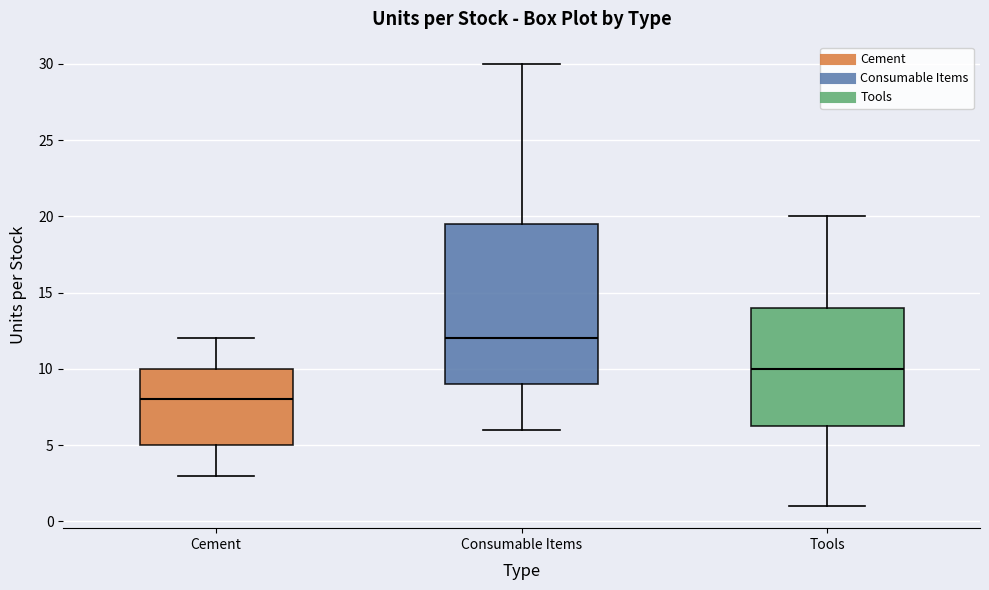

Reading left to right, read every box against the y-axis: the position of its median line, the range the box covers, and the ends of its whiskers. The values are not printed on the chart, so give them approximately, as read against the axis.

Cement: median 8.0, box 5.0 to 10.0, whiskers 3.0 to 12.0
Consumable Items: median 12.0, box 9.0 to 19.5, whiskers 6.0 to 30.0
Tools: median 10.0, box 6.5 to 14.0, whiskers 1.0 to 20.0